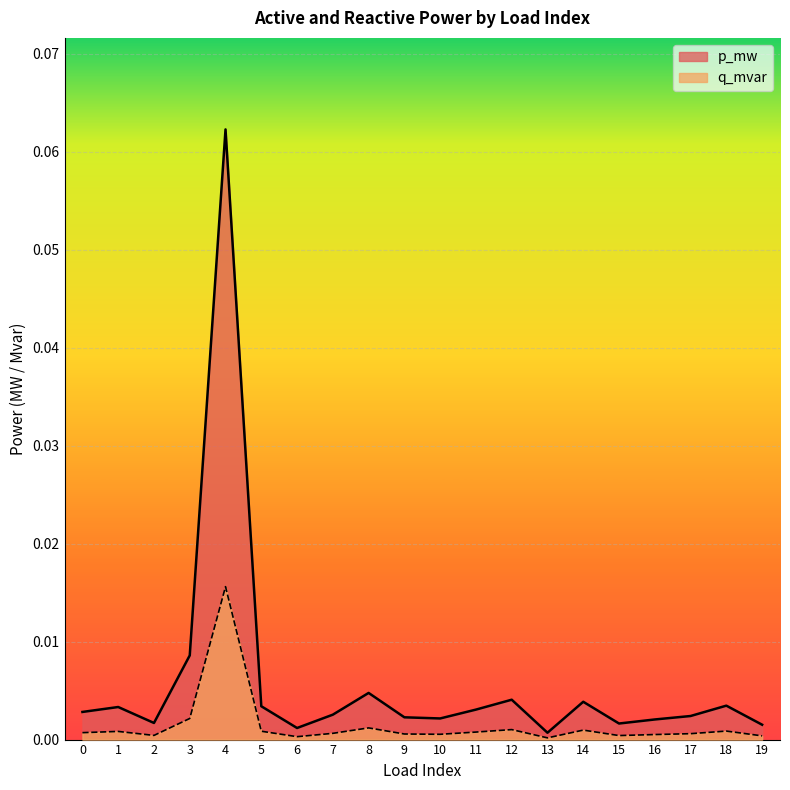

Reading left to right, transcribe all the data shown in this chart.

p_mw: 0=0.0	1=0.0	2=0.0	3=0.0	4=0.1	5=0.0	6=0.0	7=0.0	8=0.0	9=0.0	10=0.0	11=0.0	12=0.0	13=0.0	14=0.0	15=0.0	16=0.0	17=0.0	18=0.0	19=0.0
q_mvar: 0=0.0	1=0.0	2=0.0	3=0.0	4=0.0	5=0.0	6=0.0	7=0.0	8=0.0	9=0.0	10=0.0	11=0.0	12=0.0	13=0.0	14=0.0	15=0.0	16=0.0	17=0.0	18=0.0	19=0.0